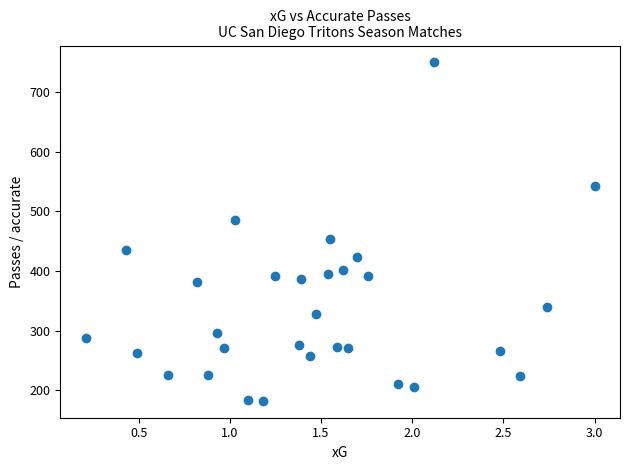

What is the range of Y values (max minus min)?

568